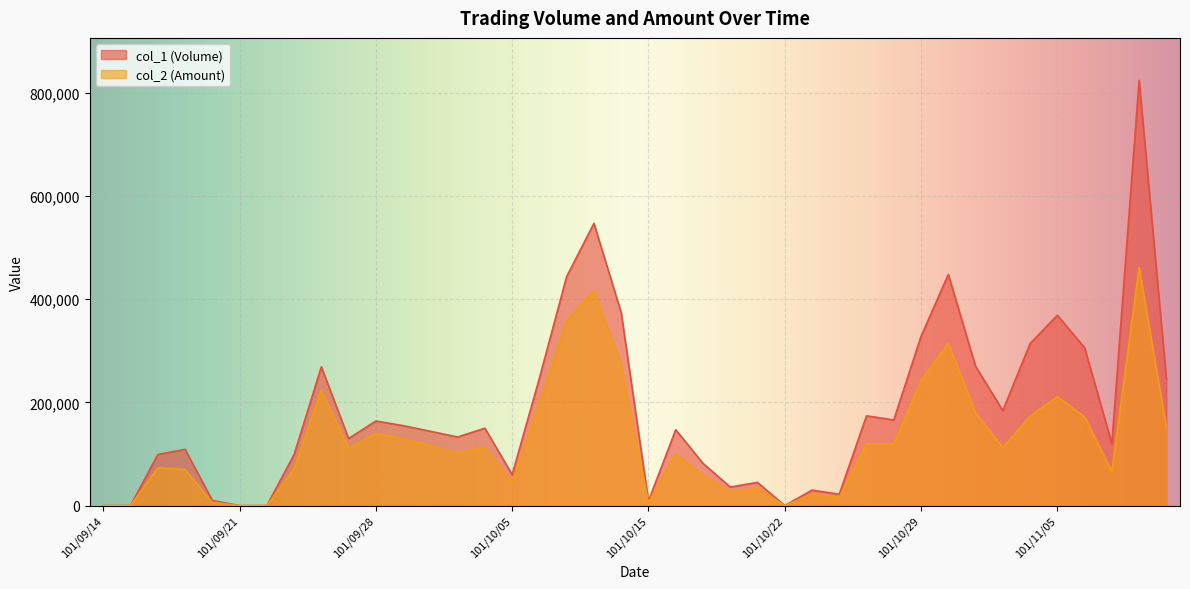

Reading left to right, what are all the values shown in this chart?

col_1 (Volume): 0	0	99000	109000	10000	0	0	99000	269000	130000	164000	155000	144000	133000	150000	60000	247000	444000	547000	374000	9000	147000	82000	36000	45000	0	30000	22000	174000	166000	328000	448000	270000	184000	314000	369000	306000	120000	824000	246000
col_2 (Amount): 0	0	73260	69860	6600	0	0	71280	224210	111690	140050	129900	116440	101880	113400	45600	197340	357780	416690	276360	6090	100700	58800	27110	33800	0	21900	16100	119610	119520	241780	314730	180350	112380	173340	210920	172270	65800	461090	151620